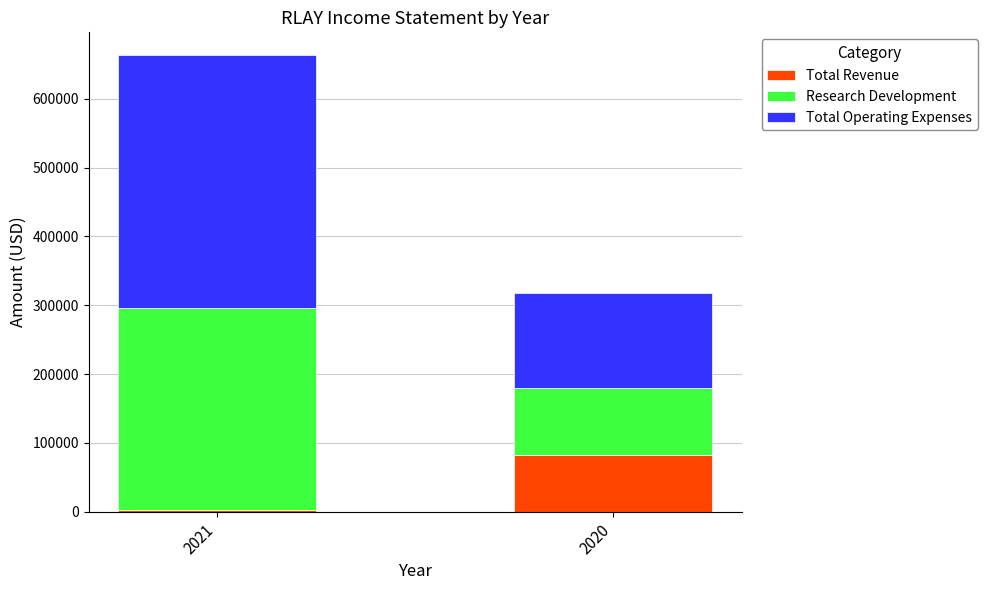

The value of Total Revenue at 2020 is 130860. True or false?

False